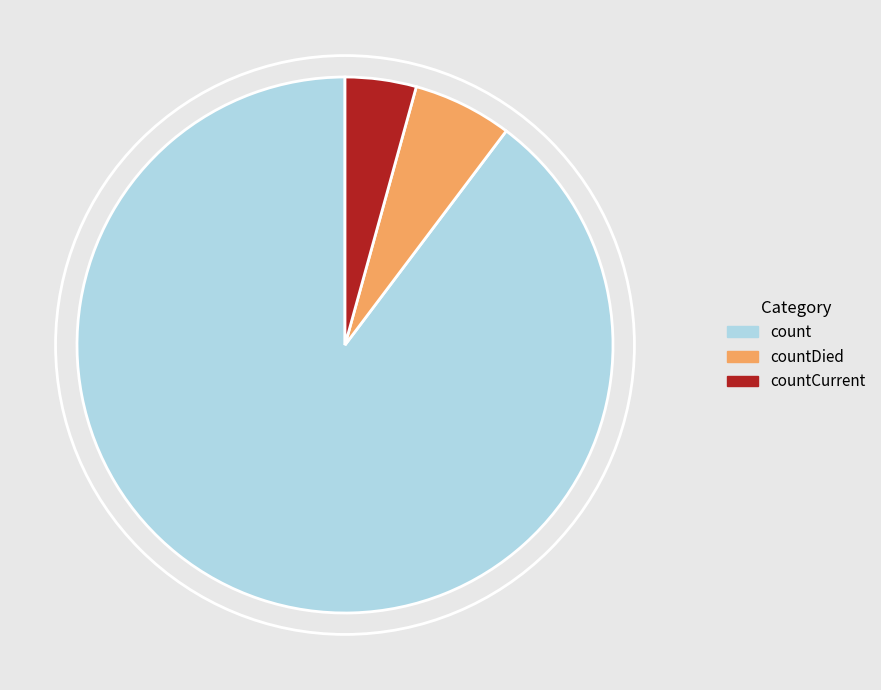

Do countDied and count together represent more than half of the pie?

Yes